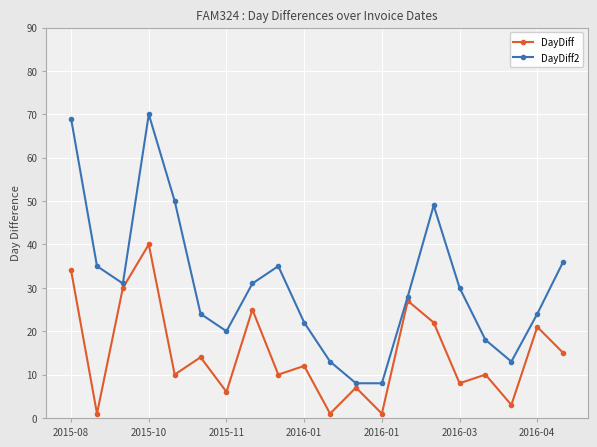

What is the value of the DayDiff2 point at the 17th from the left?

18